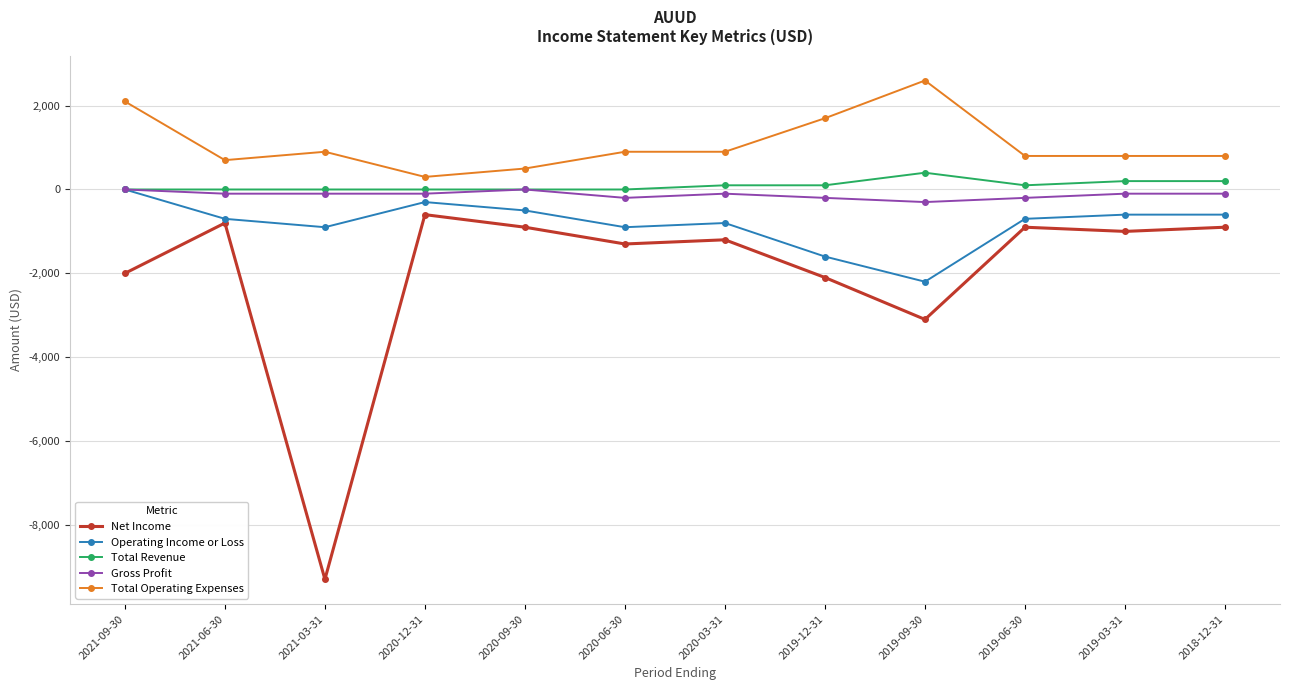

True or false: Operating Income or Loss and Total Operating Expenses intersect in this chart.

False